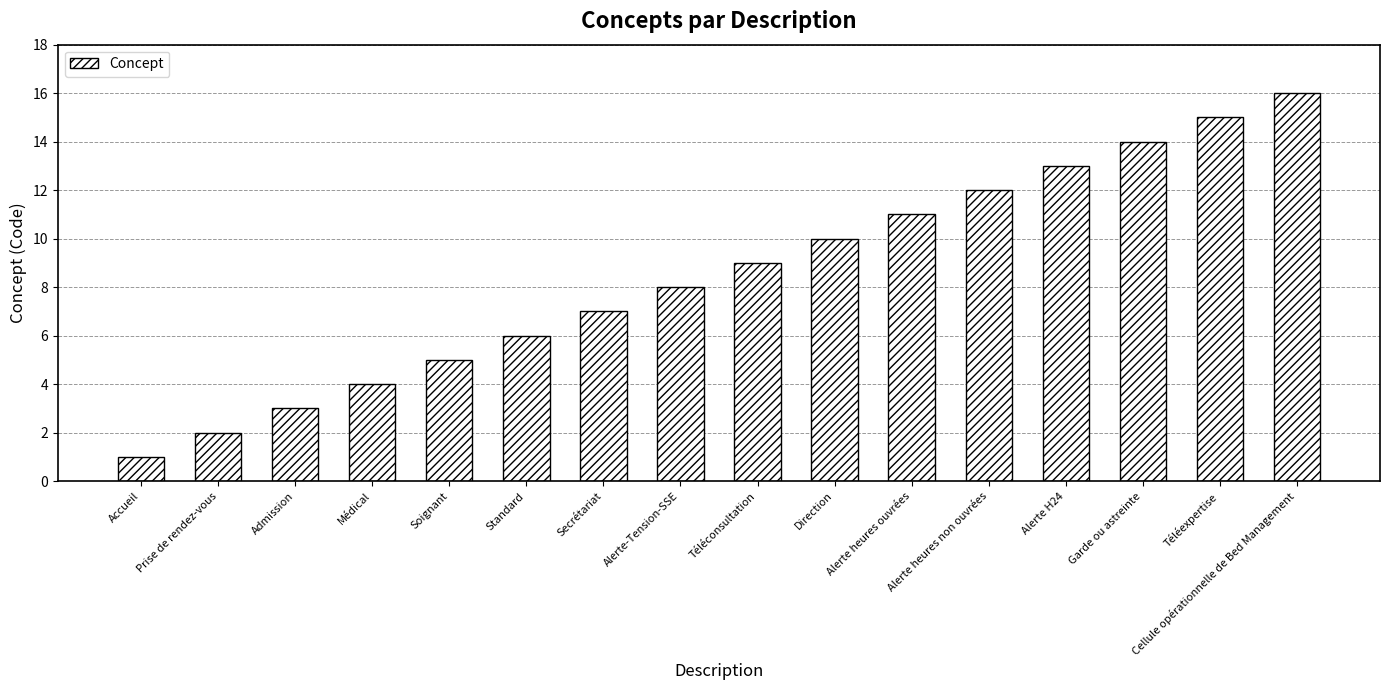

What position from the left is Cellule opérationnelle de Bed Management?

16